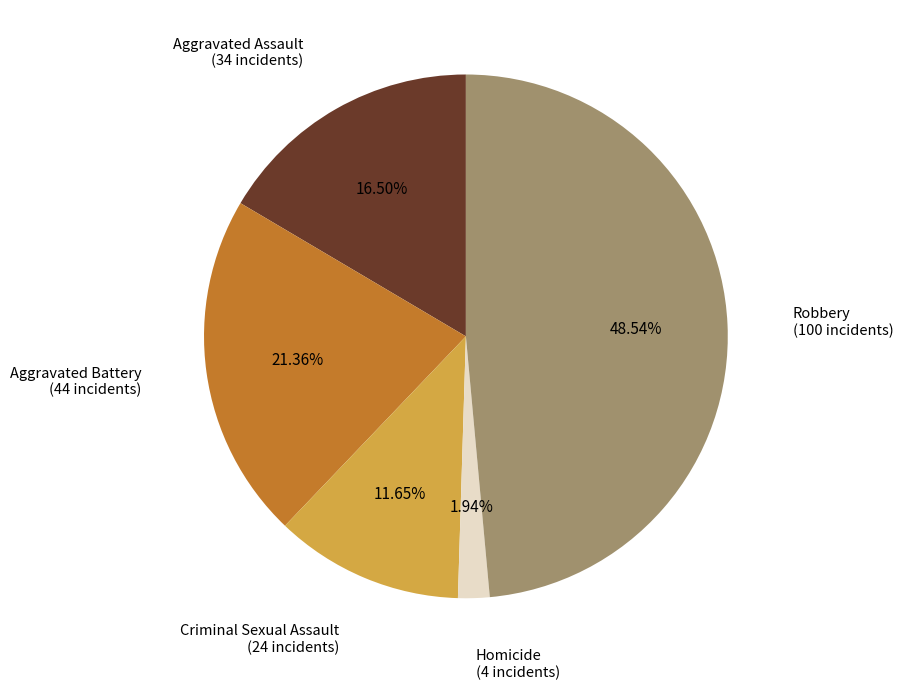

What is the ratio of the value at Robbery to the value at Aggravated Assault?

2.9